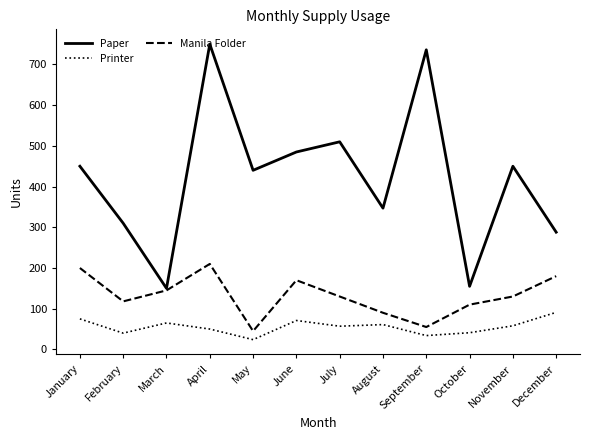

True or false: Manila Folder has a value of 180 at December.

True